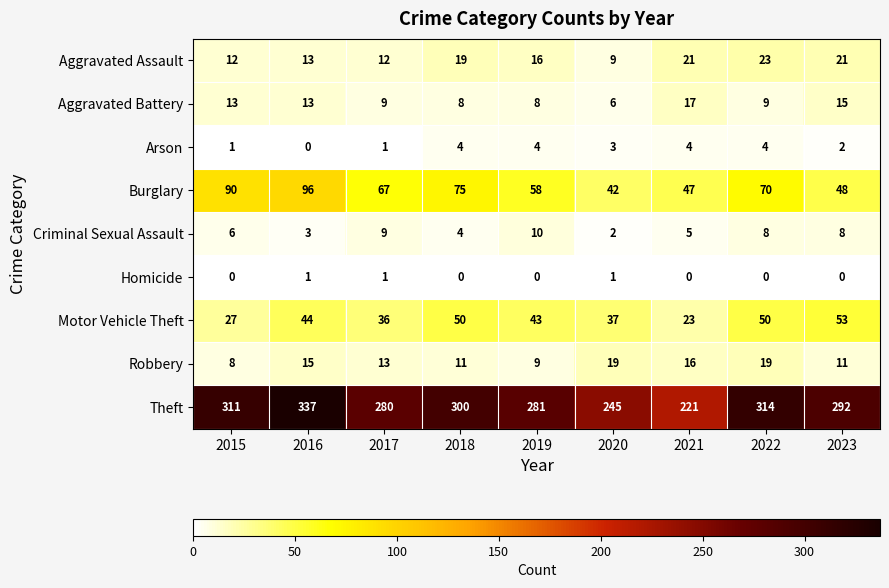

At which category does the chart reach its peak across all series?

2016